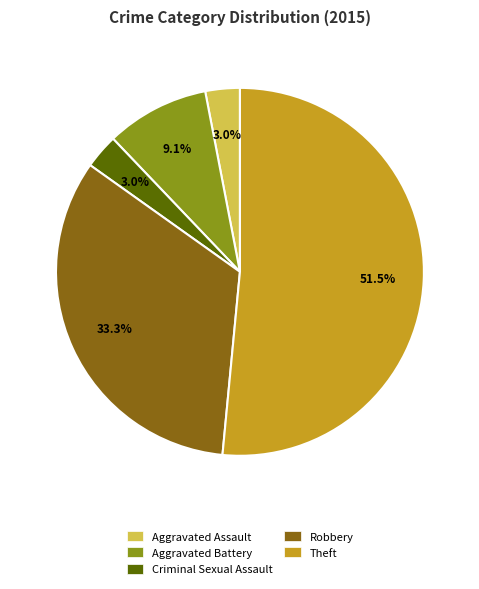

True or false: Theft accounts for 62% of the total.

False